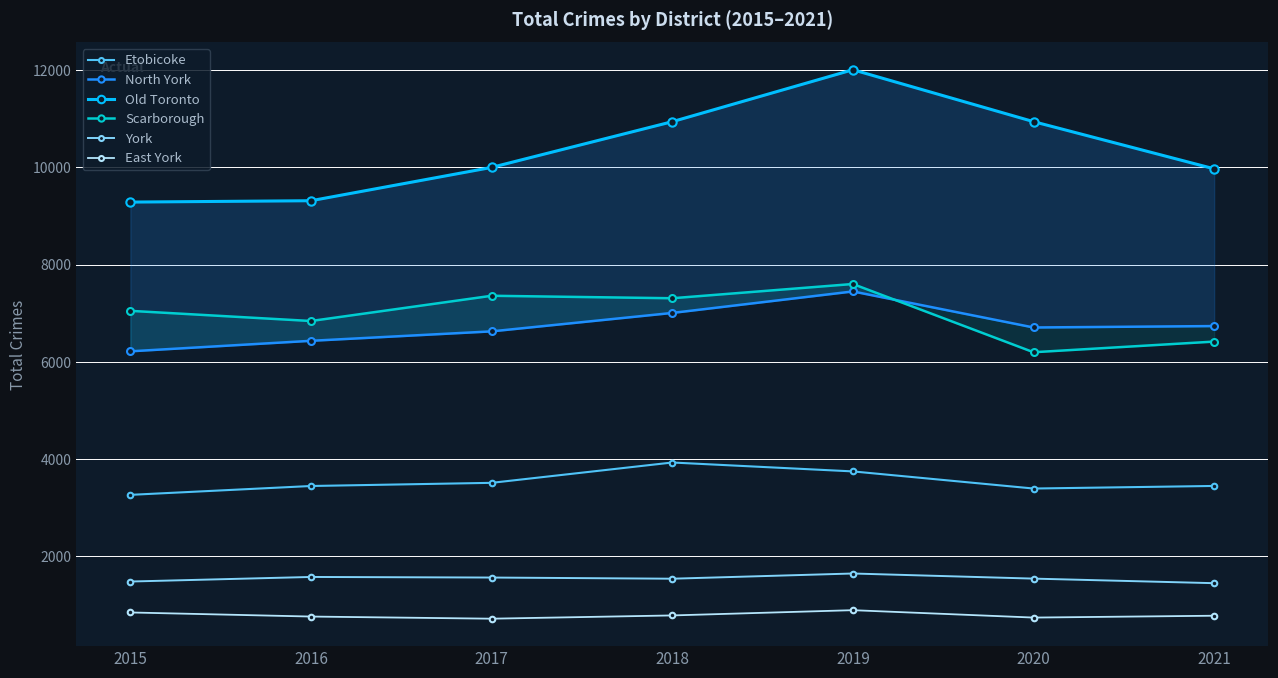

True or false: York has more than 2 interior local peaks.

False